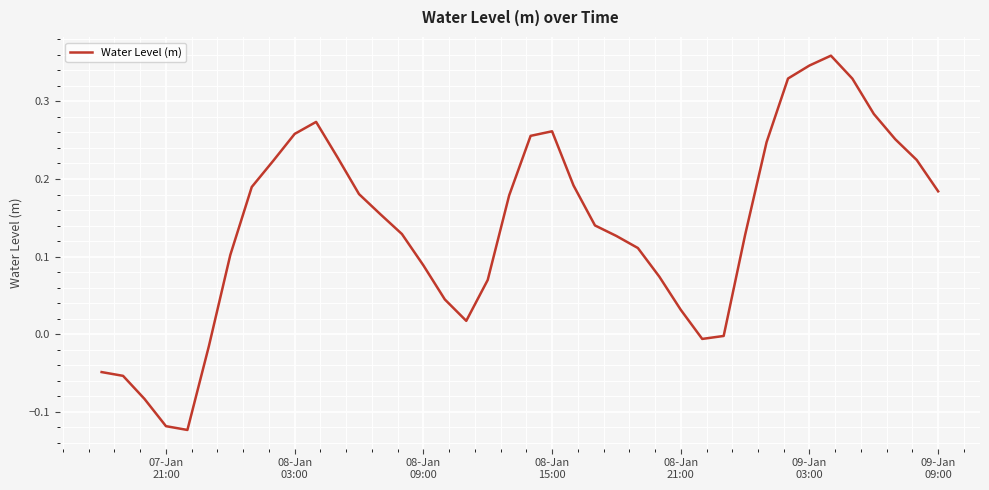

What is the difference between the maximum and minimum values?

0.5